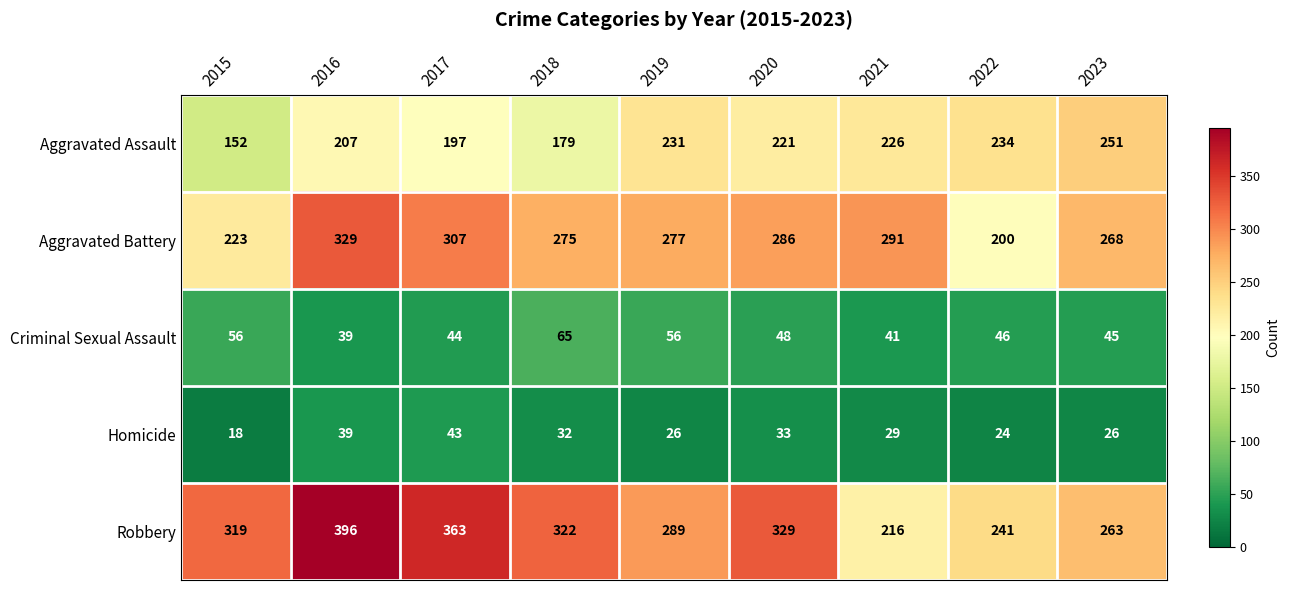

What is the difference between the maximum and minimum values in the Homicide series?

25